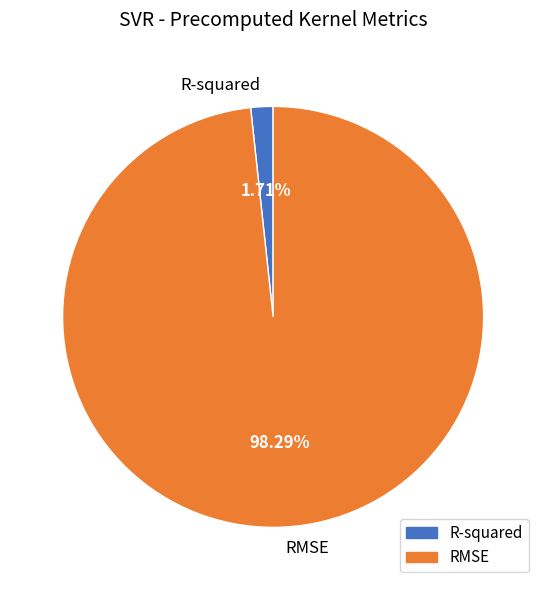

Between R-squared and RMSE, which is larger?

RMSE